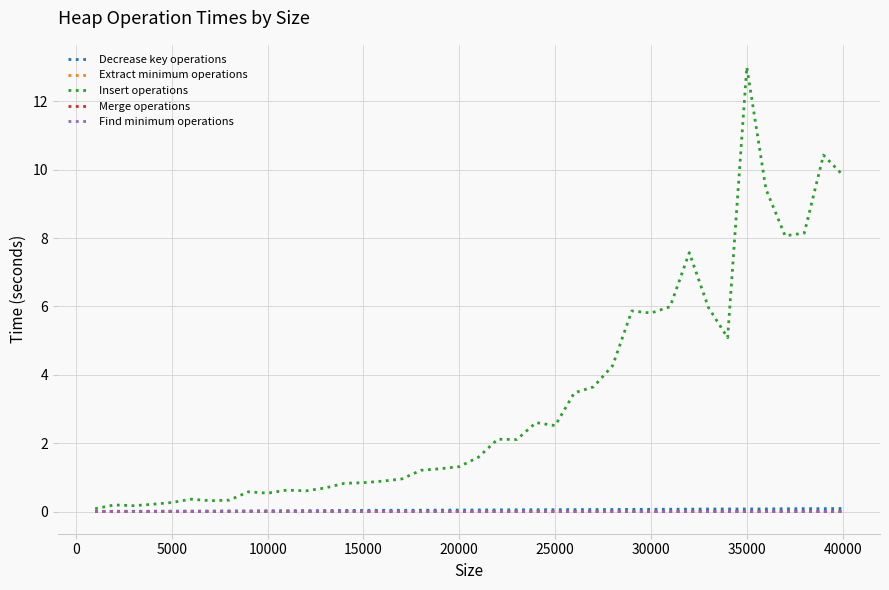

Which series has the largest range (max minus min)?

Insert operations